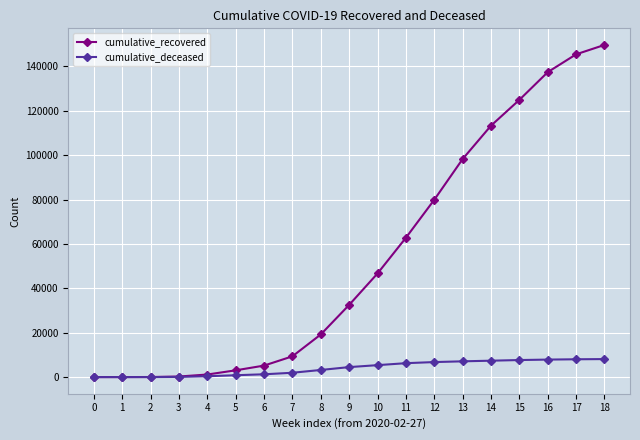

Which series has the widest spread of values?

cumulative_recovered